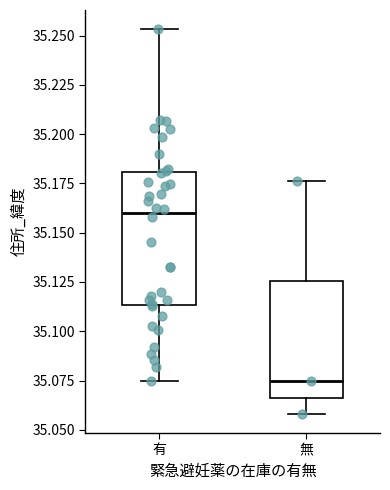

Reading left to right, transcribe this box plot: for each box, give where its median line is, the range the box spans, and where its two whiskers end, as read against the y-axis. The values are not printed on the chart, so give them approximately, as read against the axis.

有: median 35.160, box 35.115 to 35.180, whiskers 35.075 to 35.255
無: median 35.075, box 35.065 to 35.125, whiskers 35.060 to 35.175